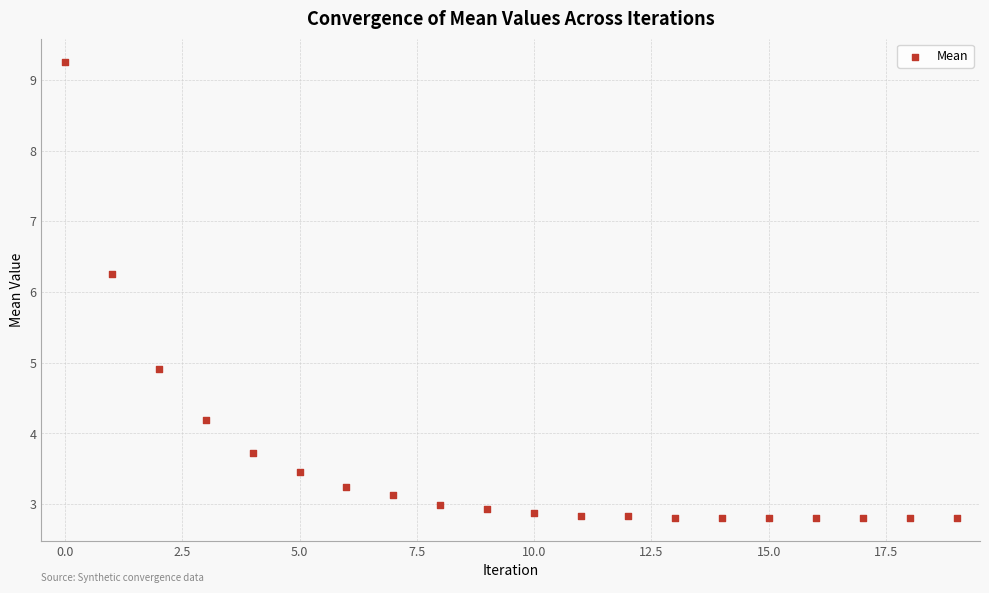

What is the range of Y values (max minus min)?

6.5